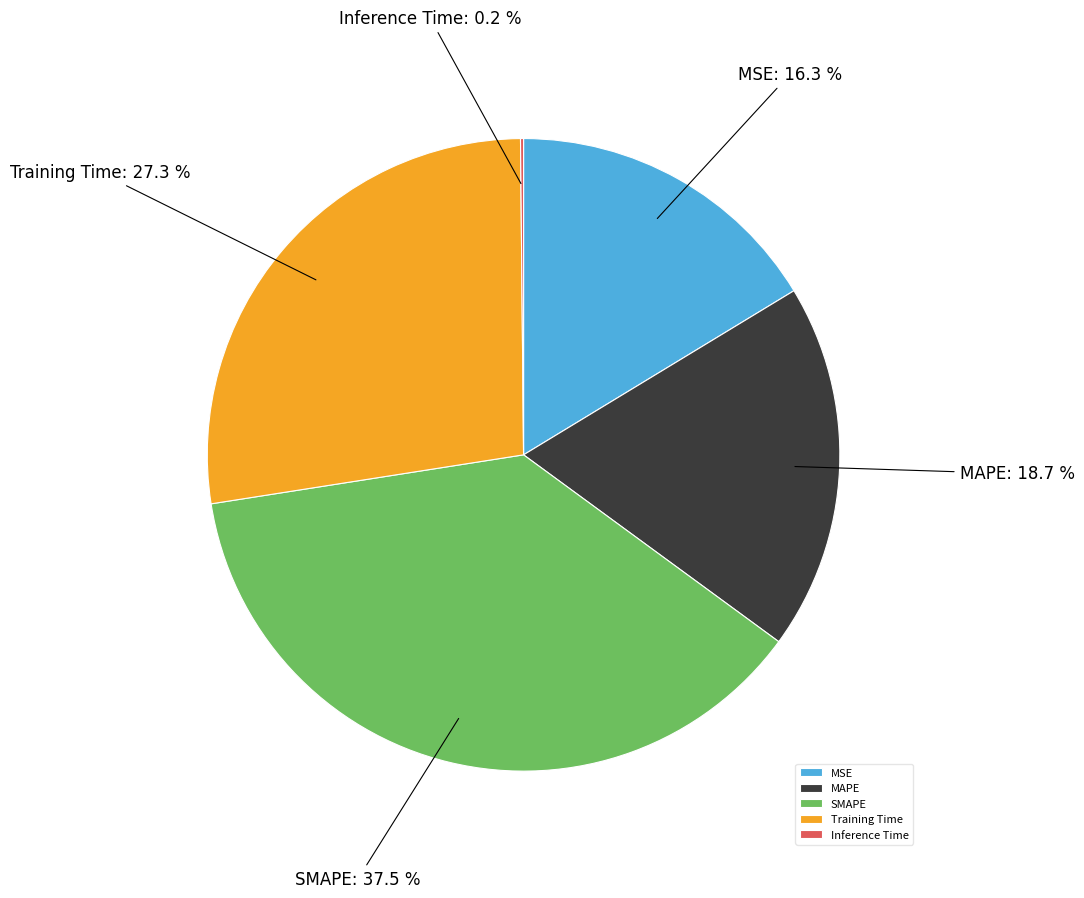

What percentage is NOT represented by MSE?

83.7%